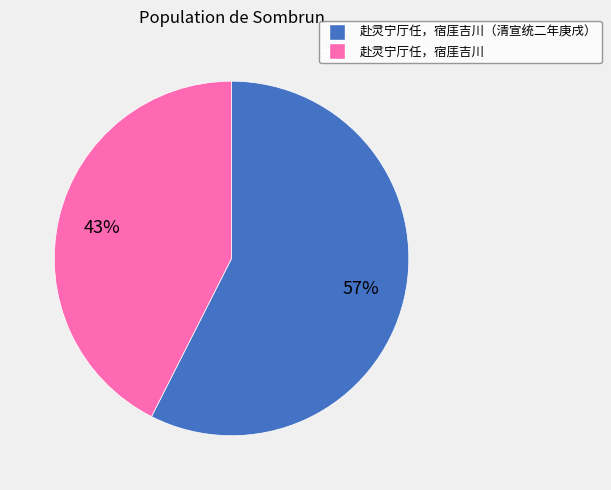

Is there any slice that represents more than half of the pie?

Yes